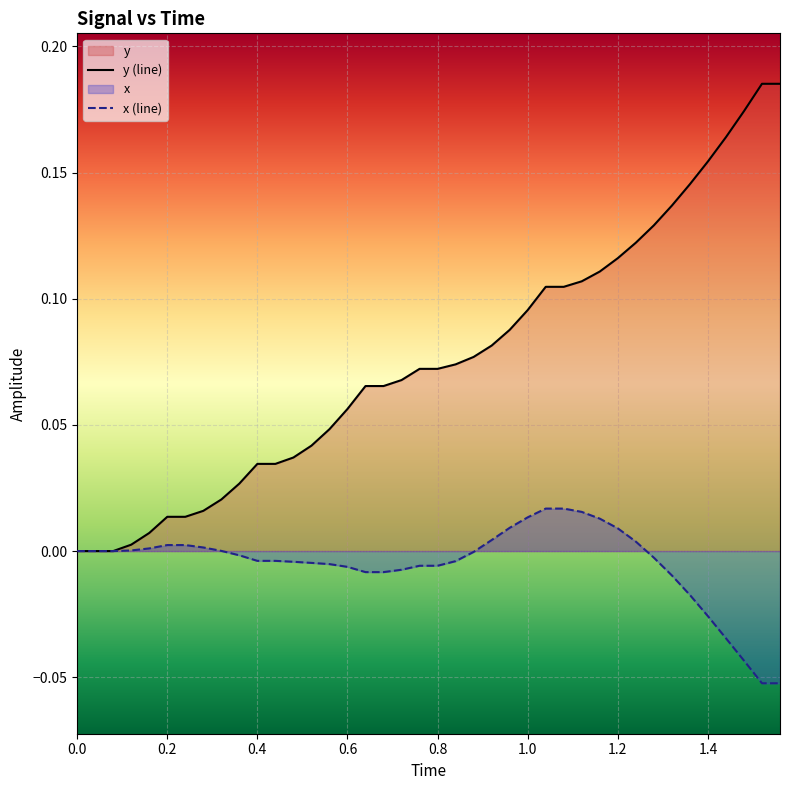

Between 0.4 and 1.0, which series saw the biggest shift?

y (line)